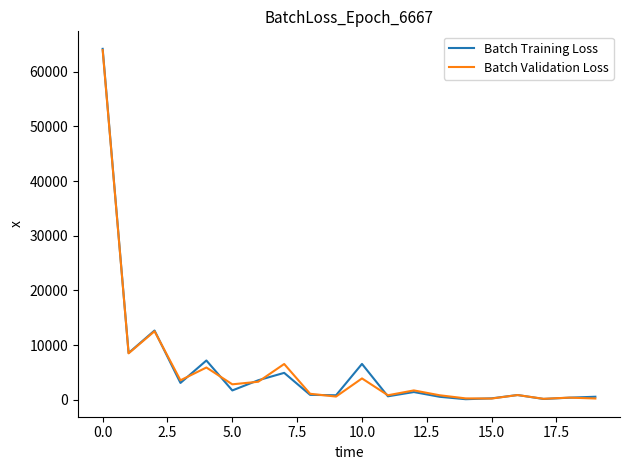

Which series has the largest range (max minus min)?

Batch Training Loss